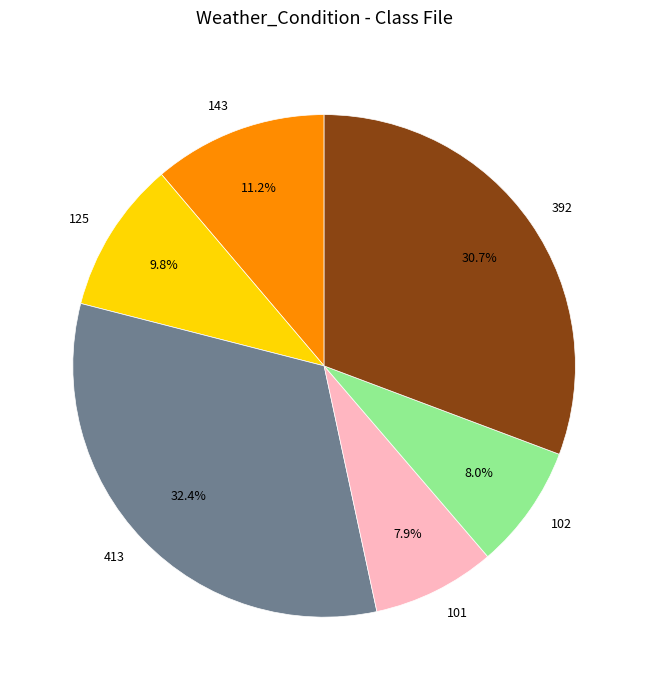

How many segments does this pie chart have?

6